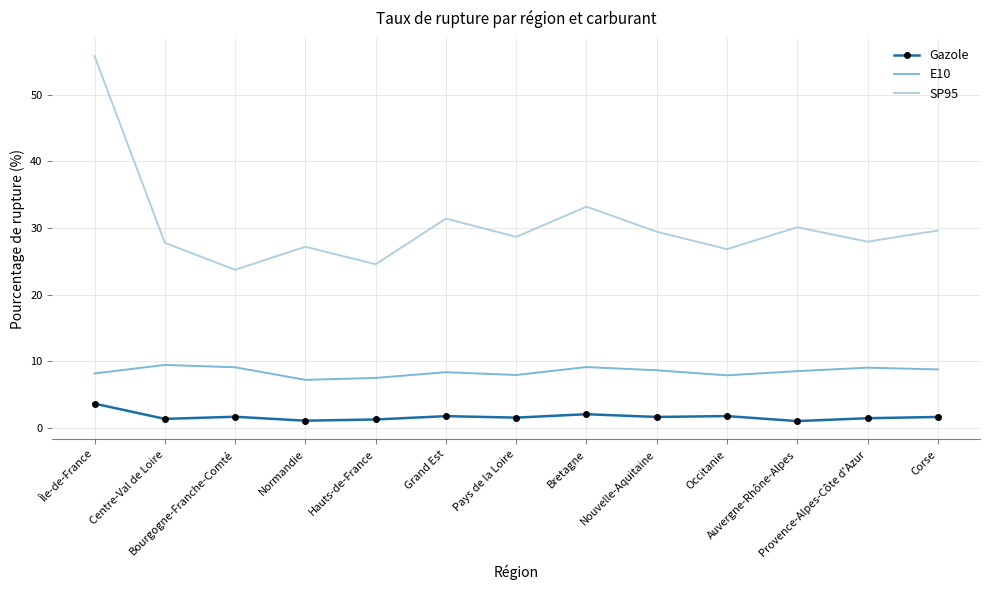

Which series has the largest total across all categories?

SP95